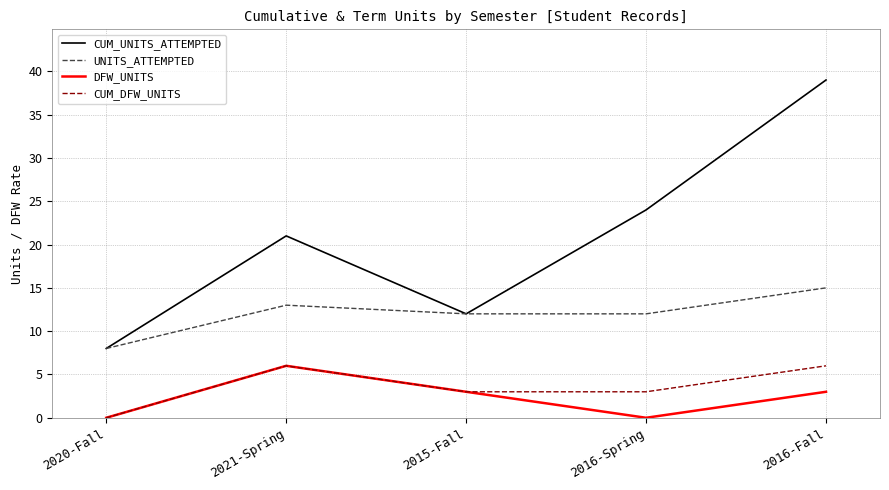

What position from the left is 2020-Fall?

1